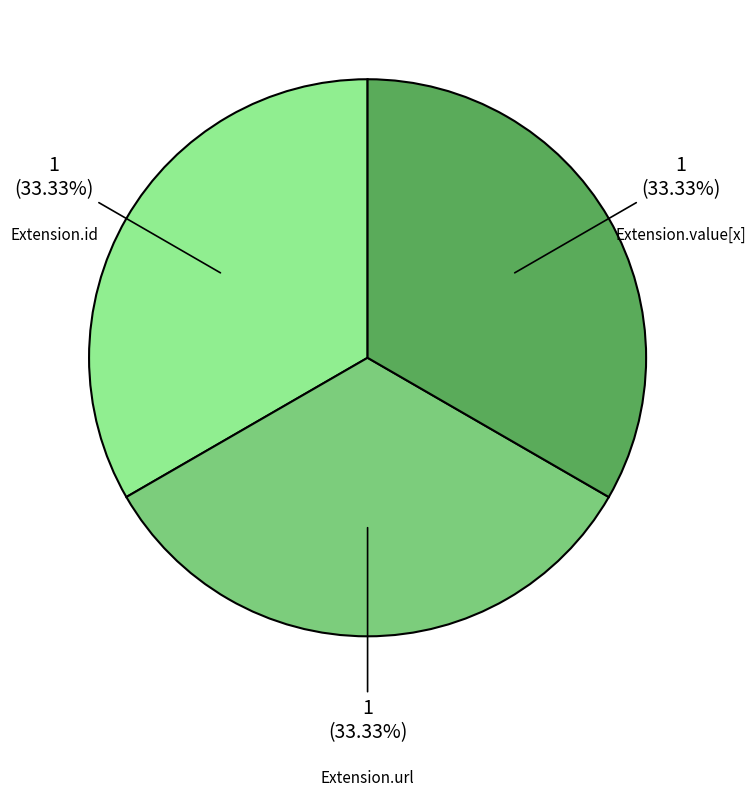

Do Extension.id and Extension.value[x] together represent more than half of the pie?

Yes